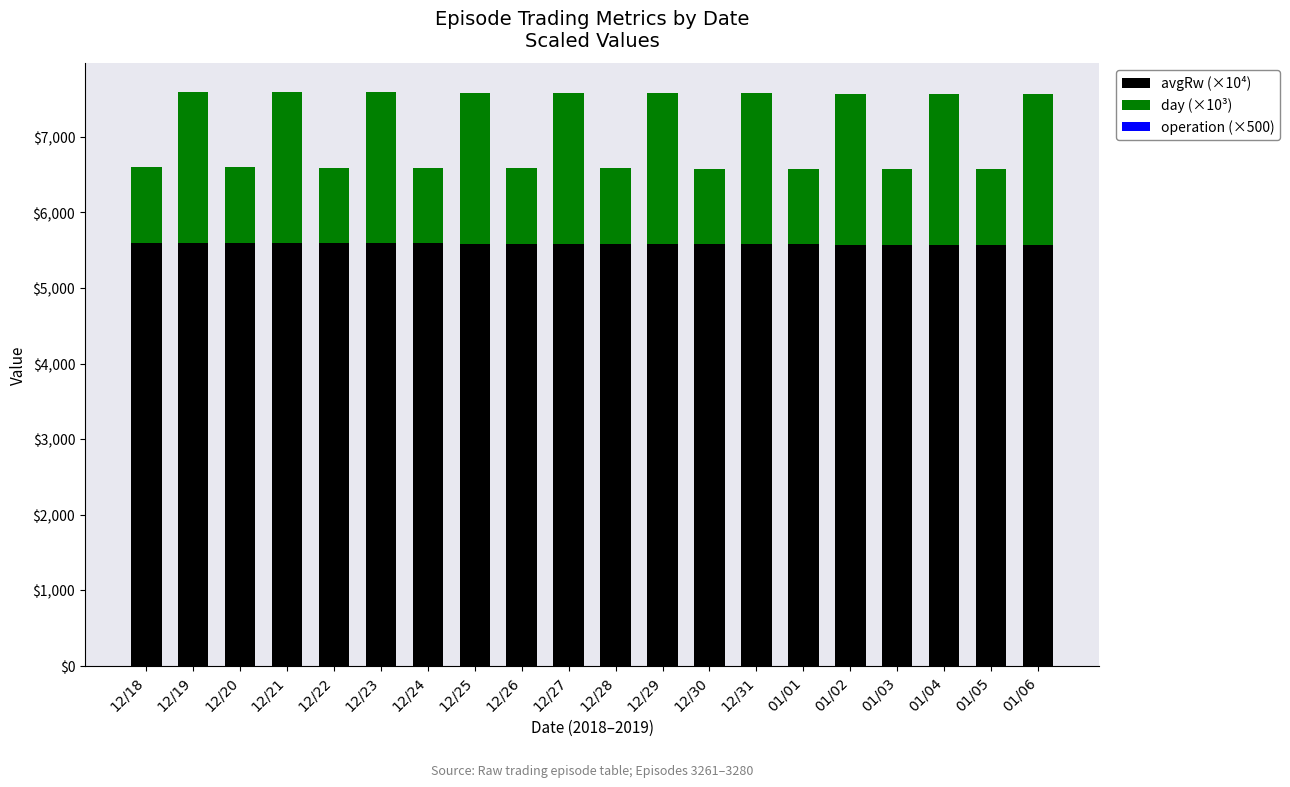

What is the highest value of the avgRw (×10⁴) series?

5600.0